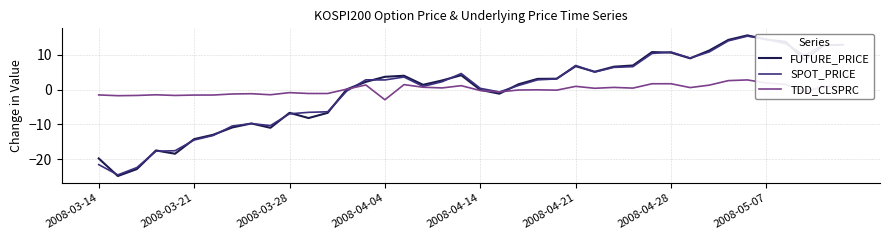

At how many categories does at least one series exceed 1?

24